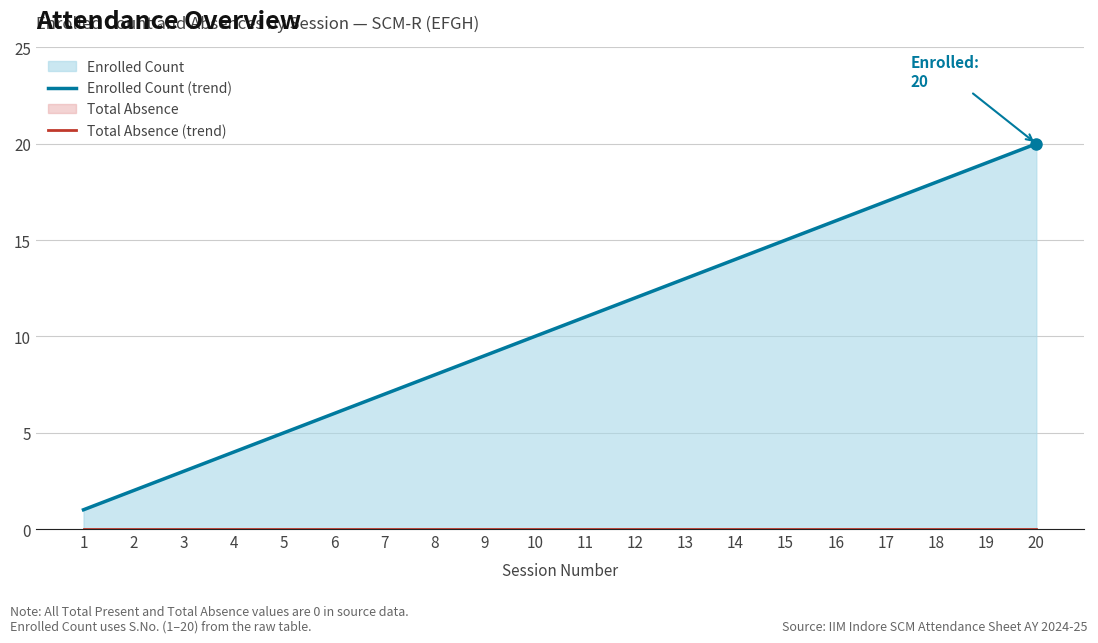

How many lines are shown in the chart?

2